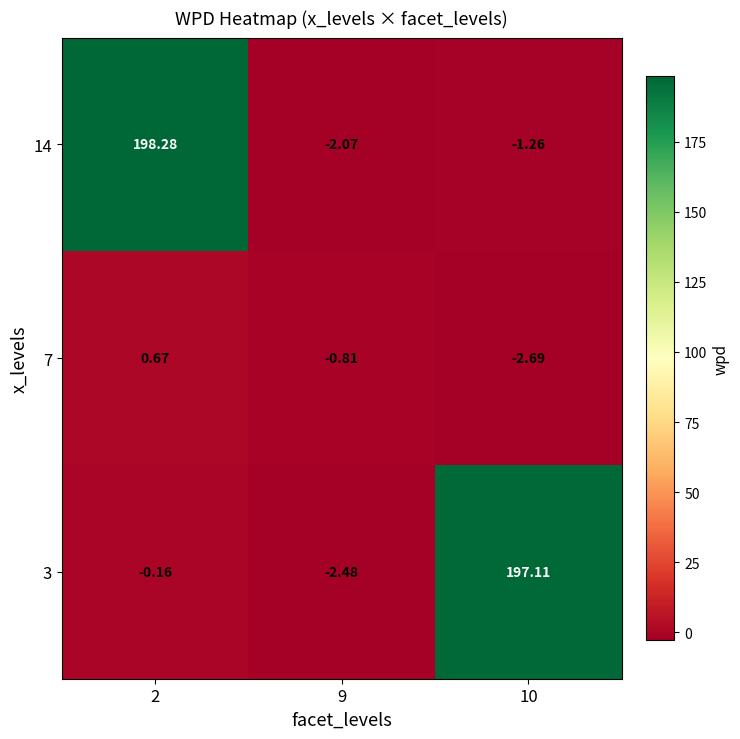

Is the value of 3 at 9 greater than the value of 14 at 9?

No